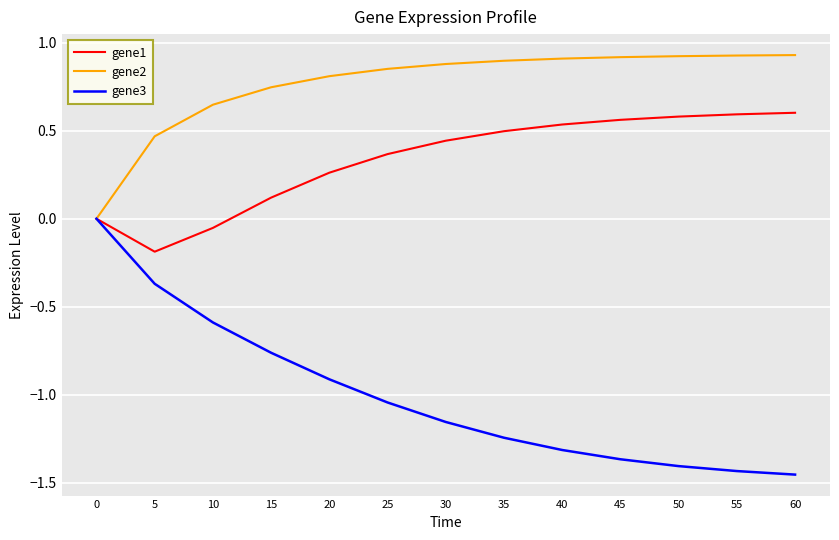

What is the sum of all gene3 values?

-13.0